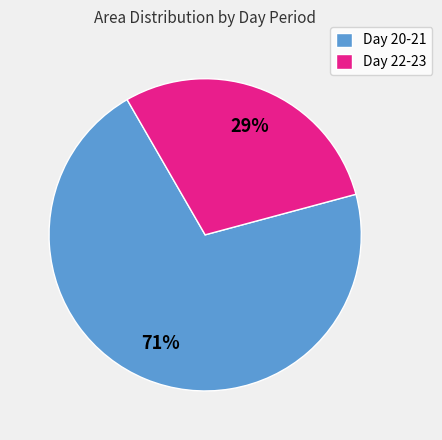

To the nearest percent, what is the difference between the largest and smallest slice percentages?

42%